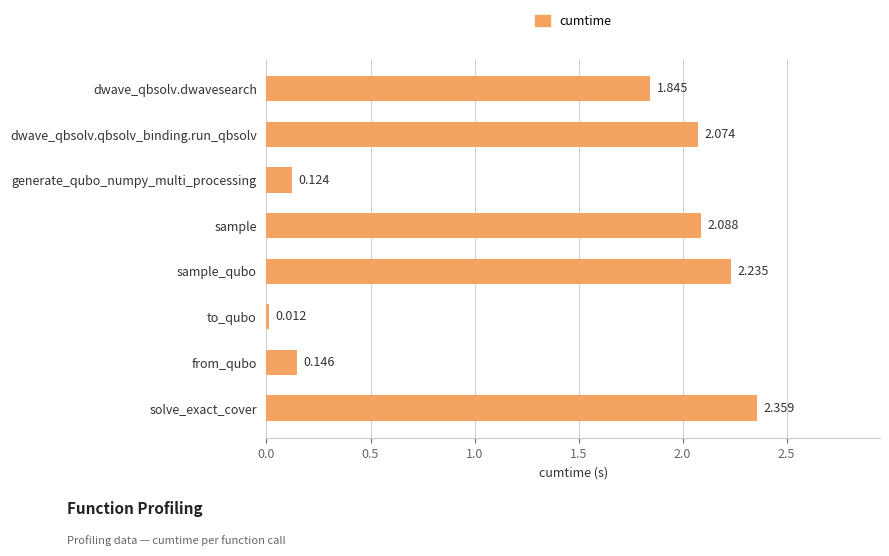

At which category does the chart reach its peak across all series?

solve_exact_cover